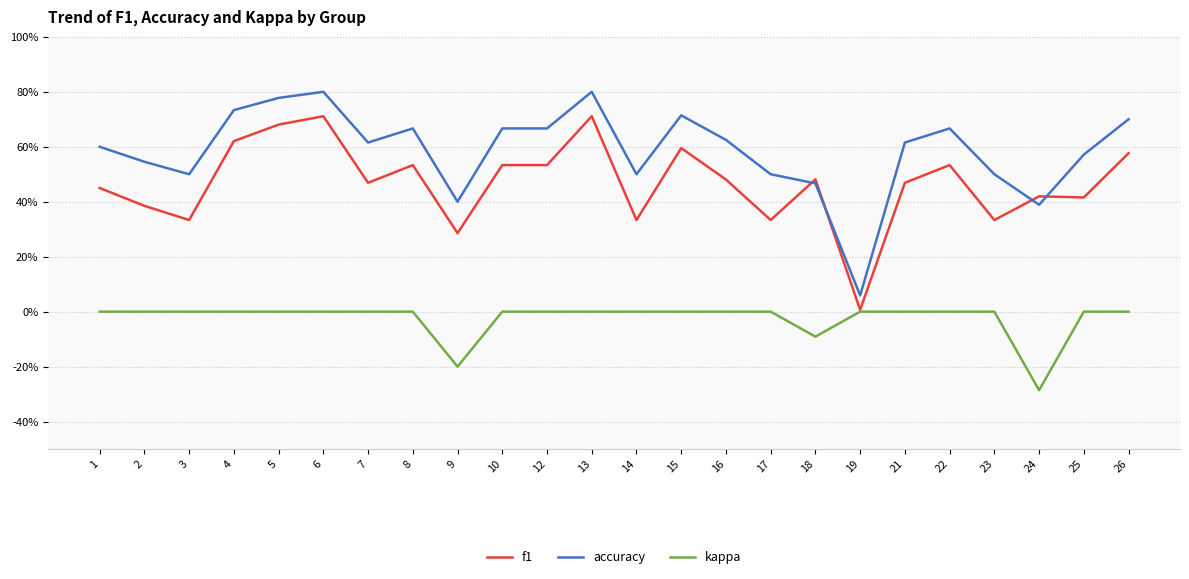

What is the total value across all series at 17?

0.8